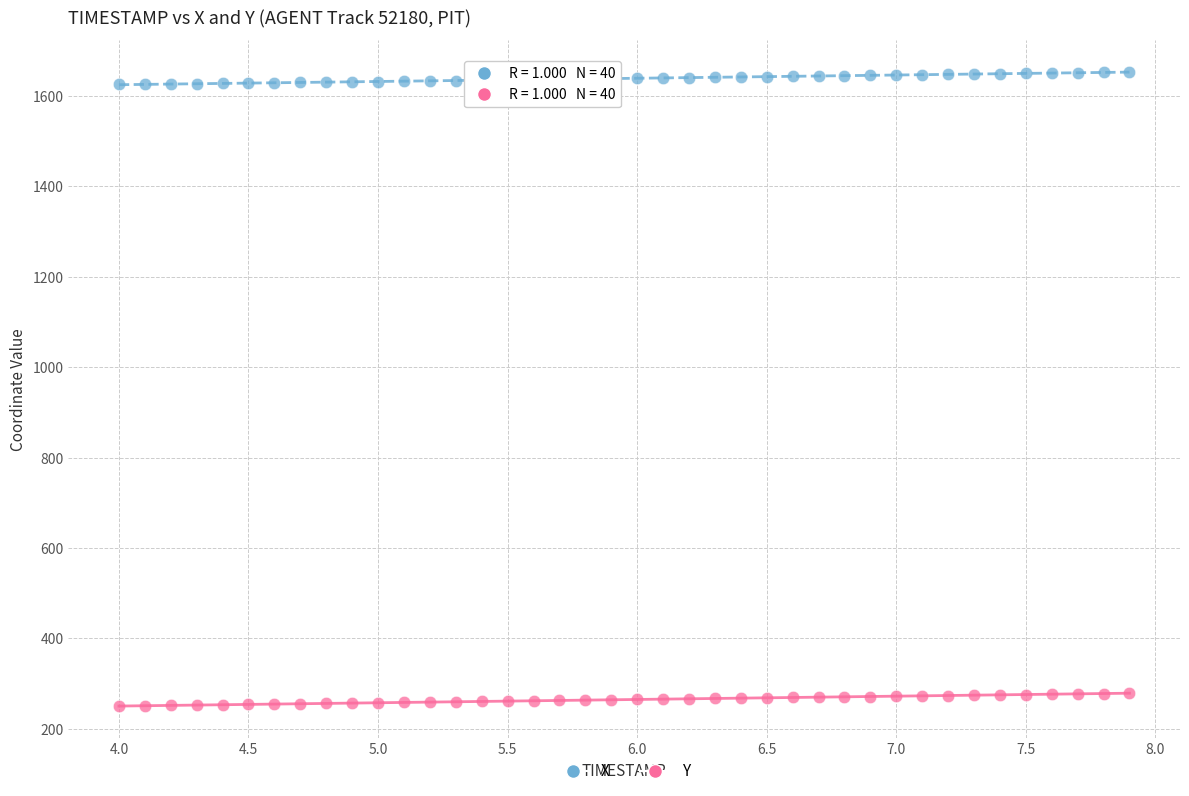

What is the X range (max minus min) for the scatter plot?

3.9